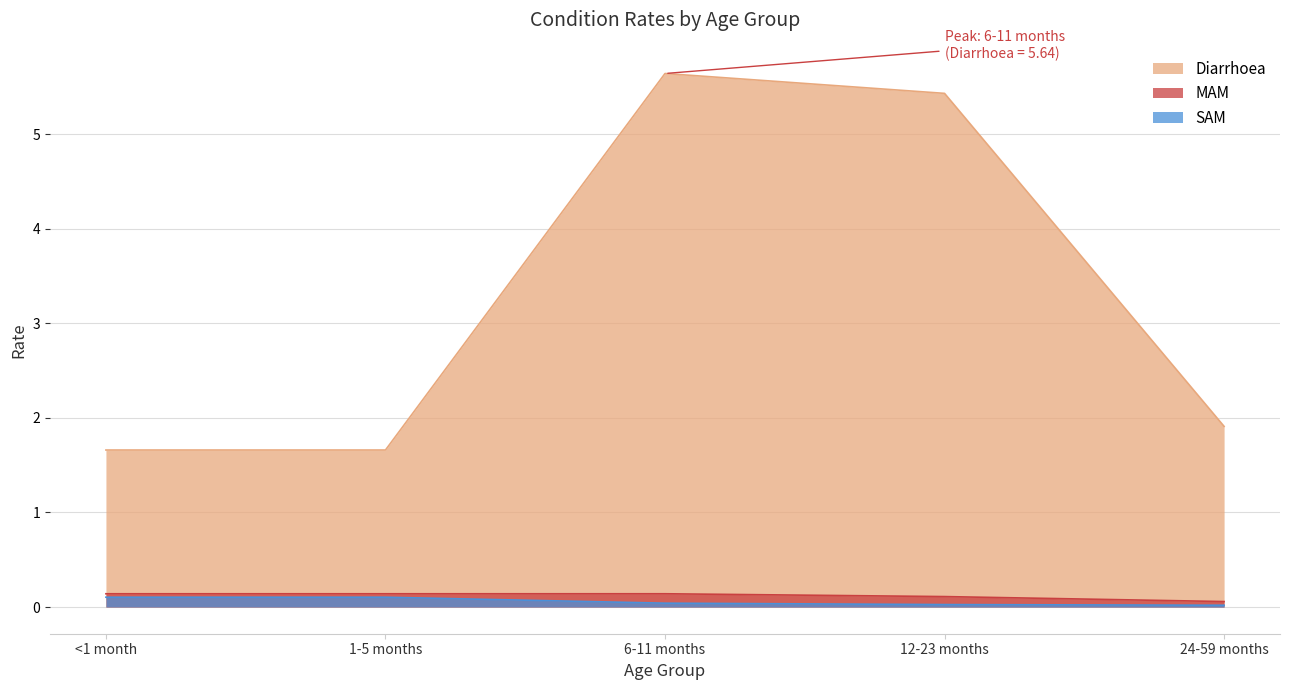

How many distinct data groups are displayed?

3